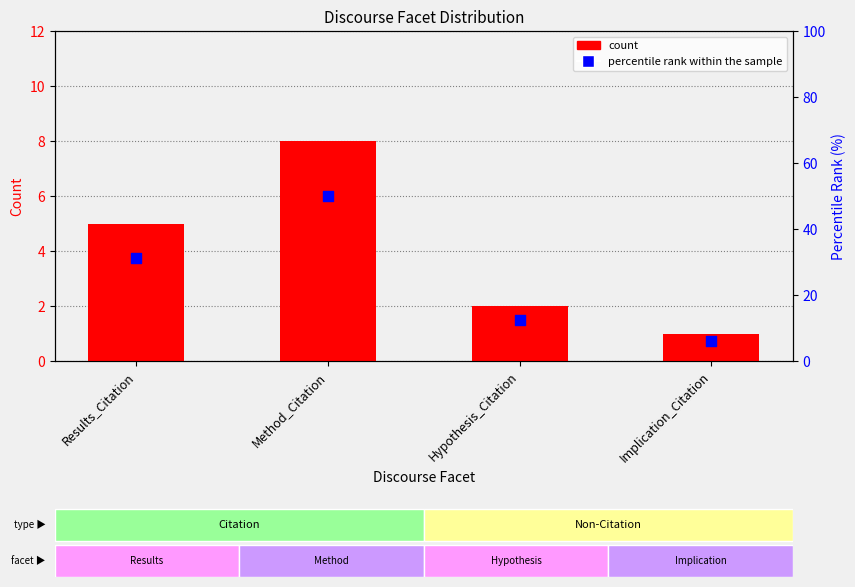

Which series has the largest total across all categories?

percentile rank within the sample